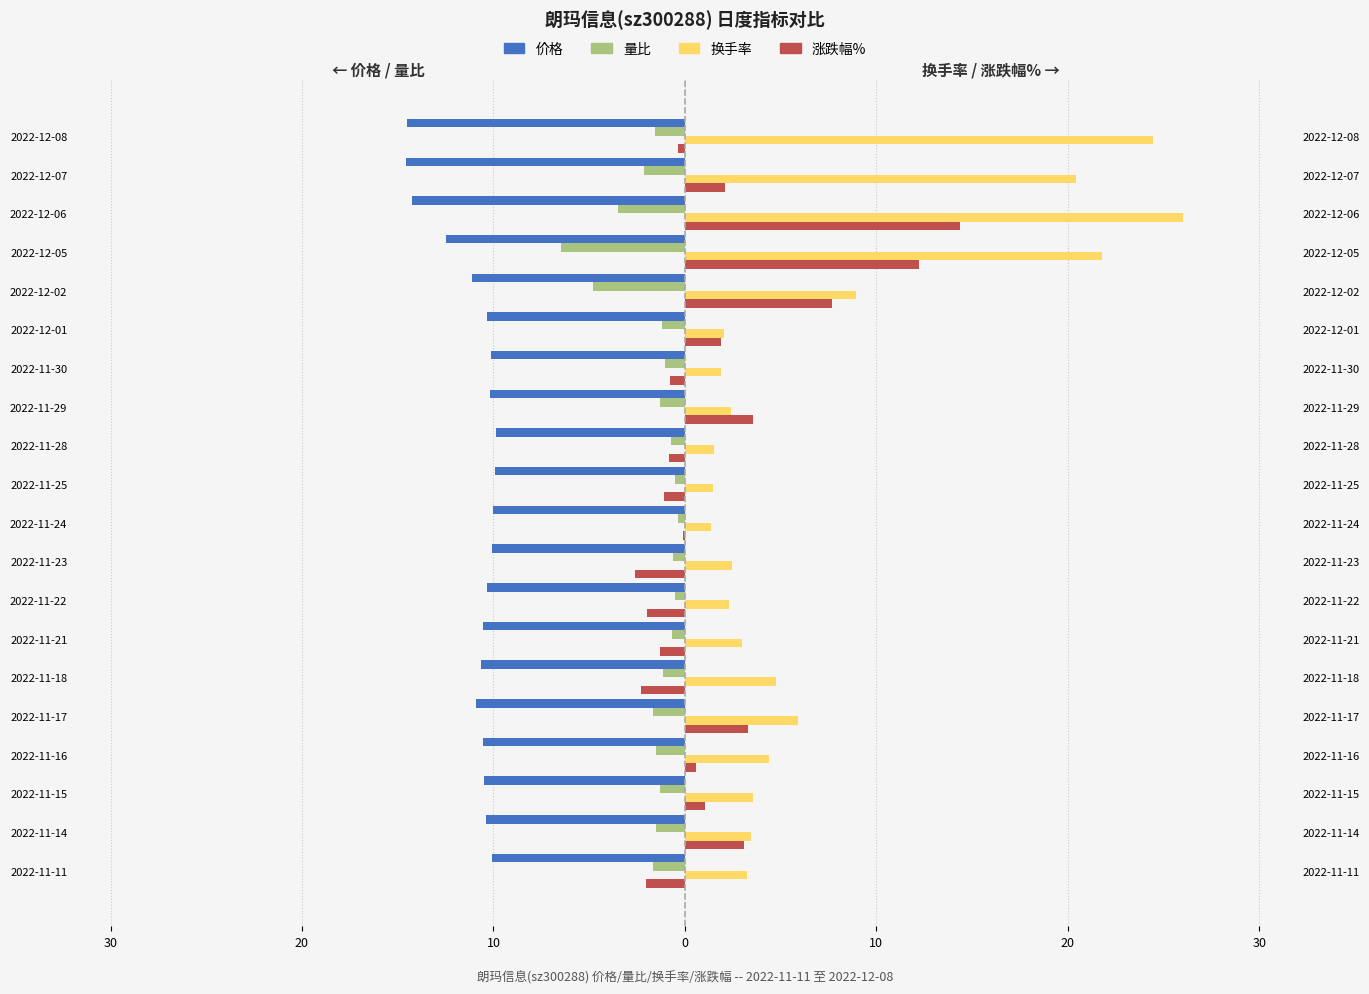

What is the spread (max minus min) of values at 20?

13.9